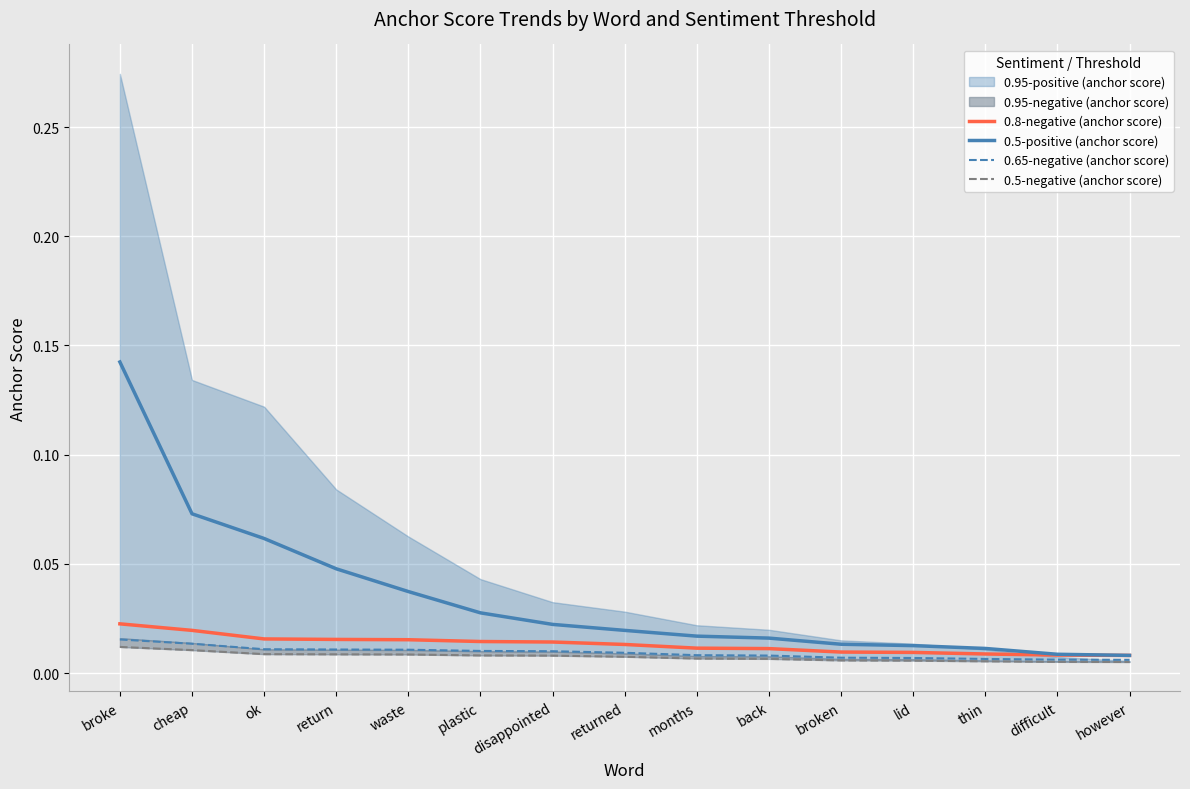

Is the value of 0.5-positive (anchor score) at return greater than the value of 0.65-negative (anchor score) at months?

Yes